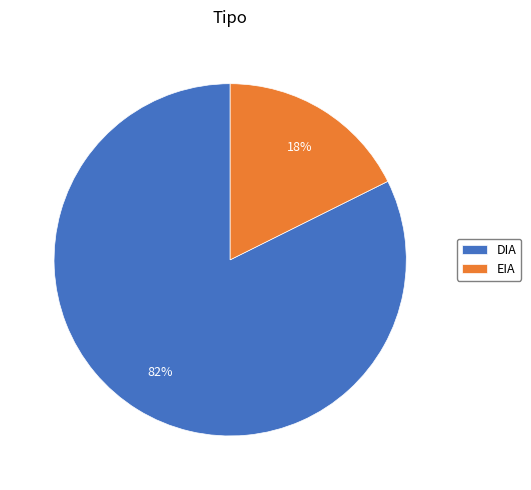

What percentage is the DIA slice, to the nearest percent?

82%